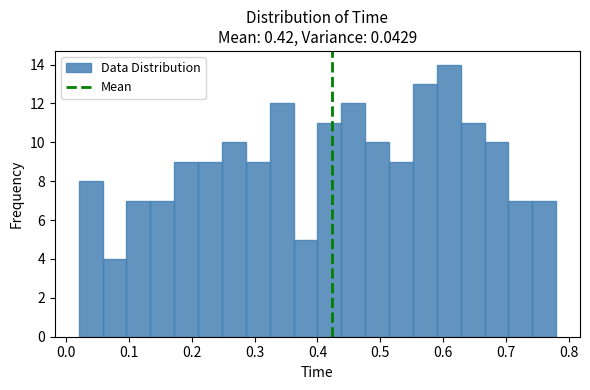

Around what value on the x-axis is the tallest bar? Give the approximate position of its centre, as read against the axis.

0.61